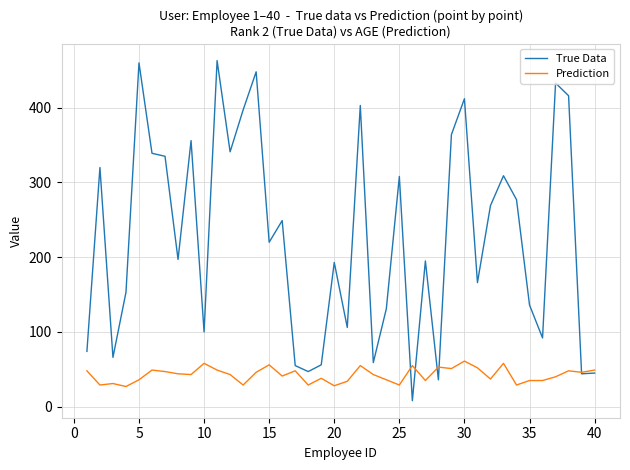

In True Data, how many points are higher than both neighbors (excluding endpoints)?

13